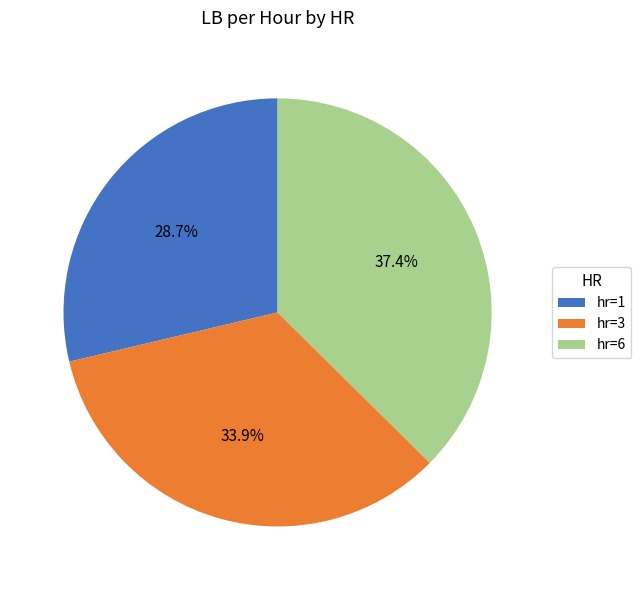

What is the ratio of the value at hr=3 to the value at hr=6?

0.9